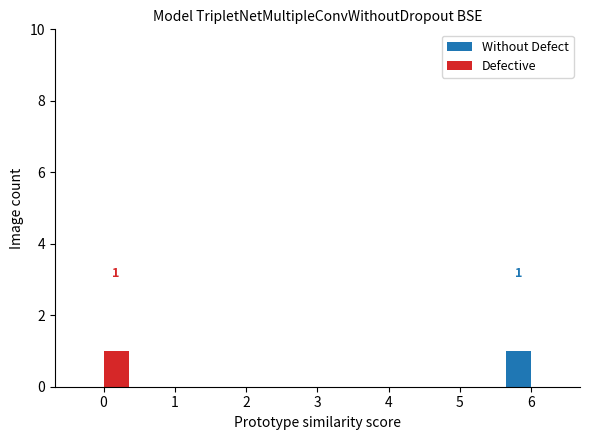

How many distinct data groups are displayed?

2